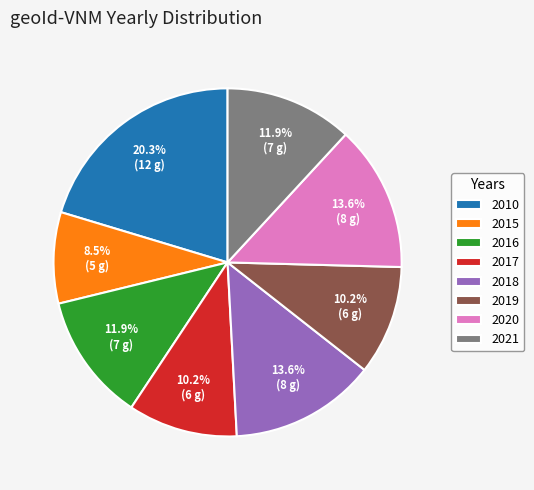

Approximately how many times larger is the value at 2016 compared to 2020?

0.9